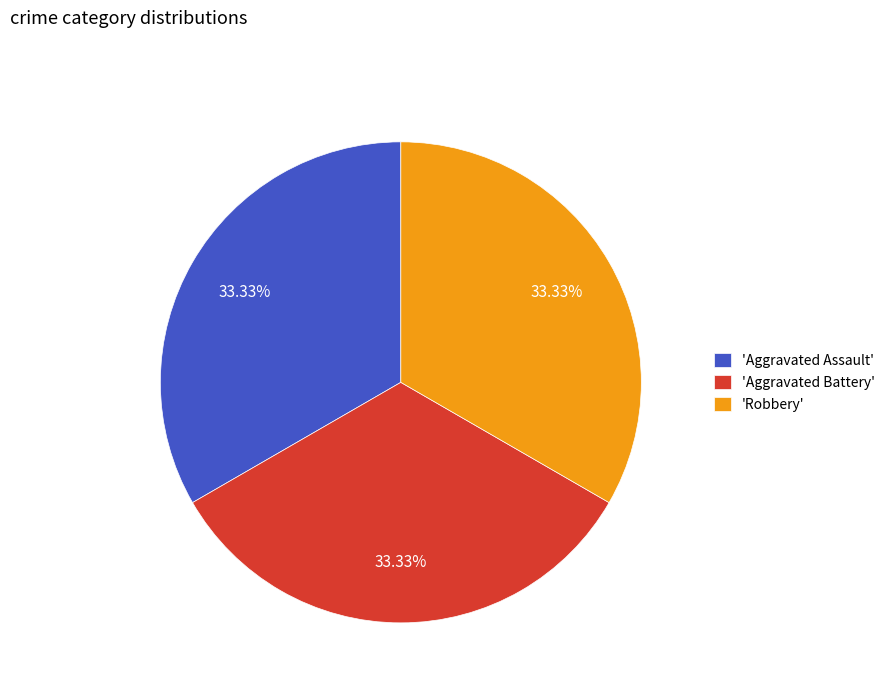

How many slices are in this pie chart?

3